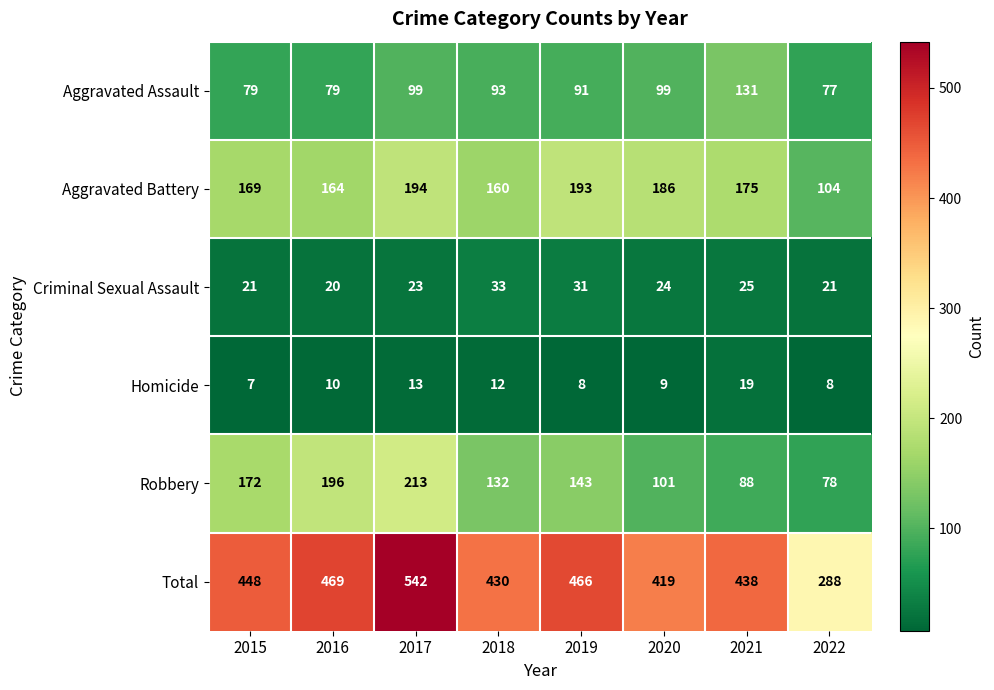

What is the difference between the highest and lowest values at 2016?

459